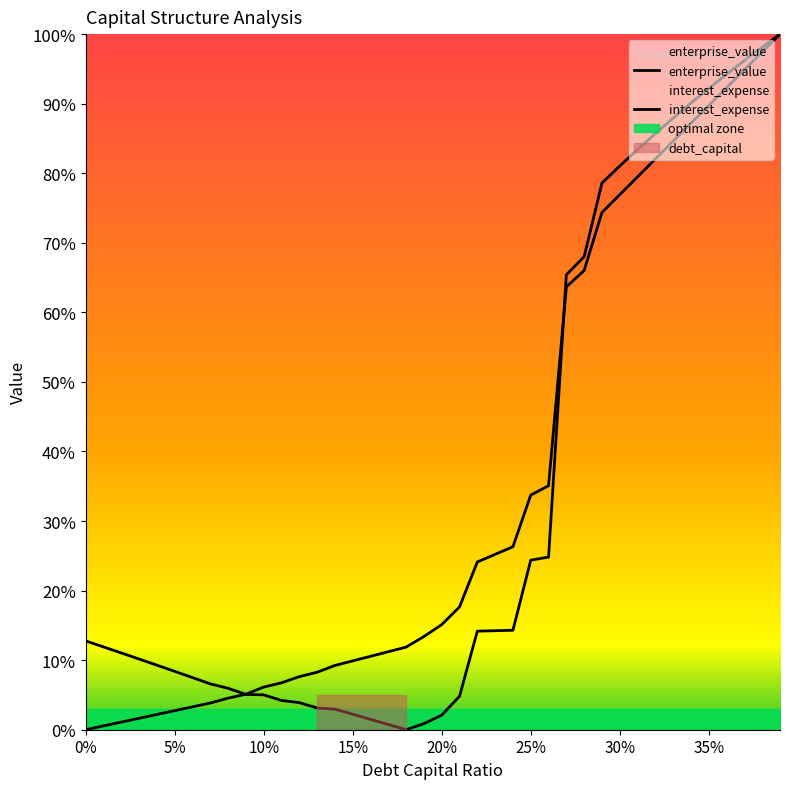

Reading left to right, list all the values displayed in this chart.

enterprise_value: 0.1	0.1	0.1	0.1	0.1	0.1	0.1	0.1	0.1	0.1	0.1	0.0	0.0	0.0	0.0	0.0	0.0	0.0	0.0	0.0	0.0	0.0	0.1	0.1	0.1	0.2	0.2	0.7	0.7	0.8	0.8	0.8	0.9	0.9	0.9	0.9	0.9	1.0	1.0	1.0
interest_expense: 0.0	0.0	0.0	0.0	0.0	0.0	0.0	0.0	0.0	0.1	0.1	0.1	0.1	0.1	0.1	0.1	0.1	0.1	0.1	0.1	0.2	0.2	0.2	0.3	0.3	0.3	0.4	0.6	0.7	0.7	0.8	0.8	0.8	0.8	0.9	0.9	0.9	0.9	1.0	1.0